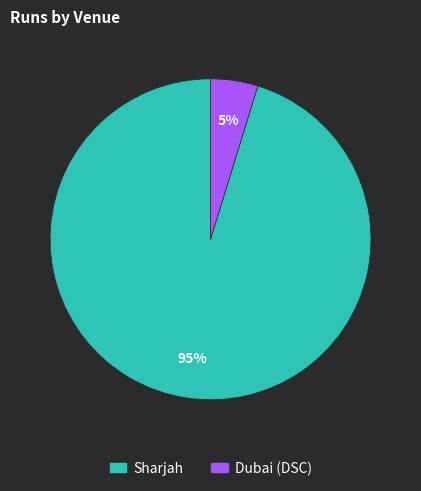

Do Dubai (DSC) and Sharjah together represent more than half of the pie?

Yes